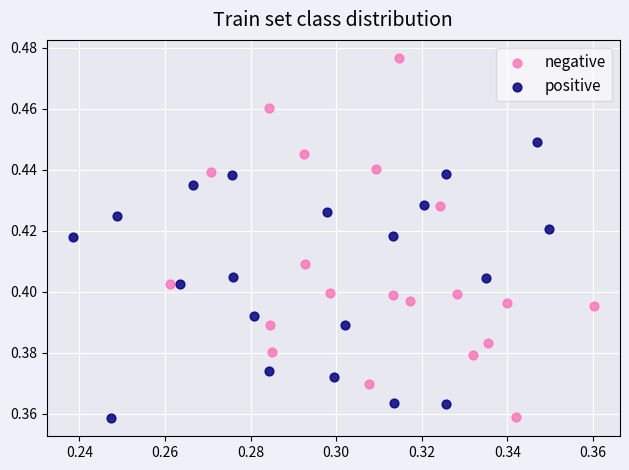

What are all the series names shown in the legend?

negative, positive